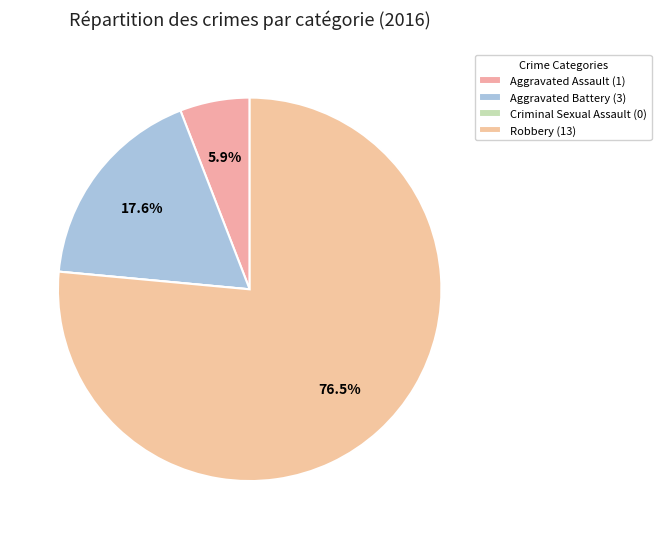

Which category has the smallest portion of the pie?

Criminal Sexual Assault